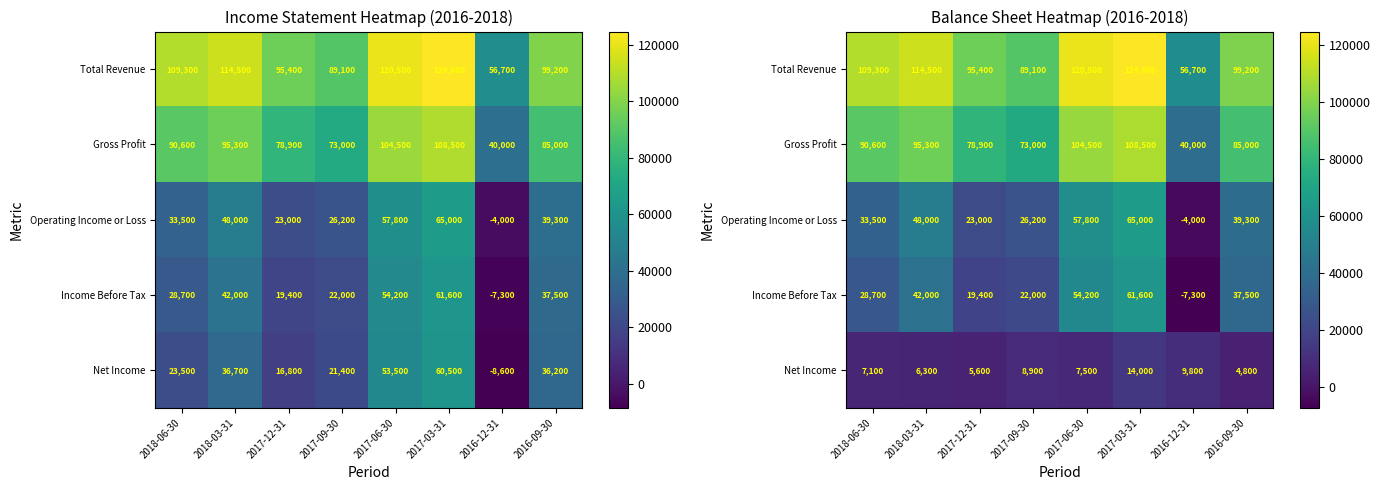

Where is Income Before Tax nearest to the value 27150?

2018-06-30